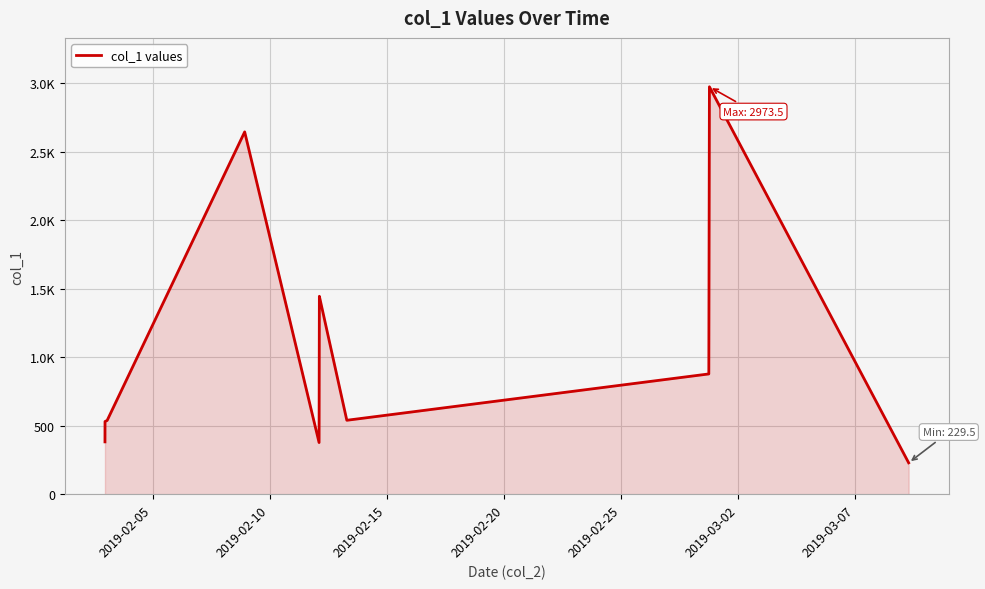

What is the sum of all values?

28760.7